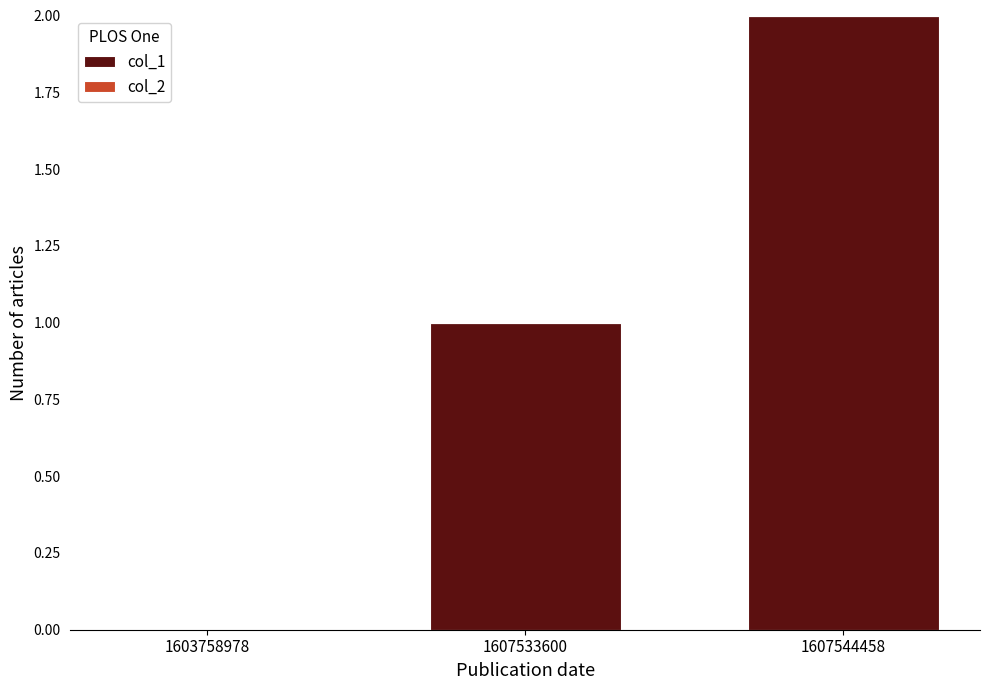

What is the sum of the values at 1607544458 and 1607533600?

3